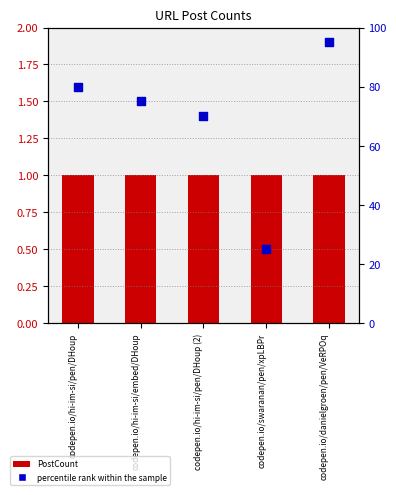

At how many categories does at least one series exceed 79?

2